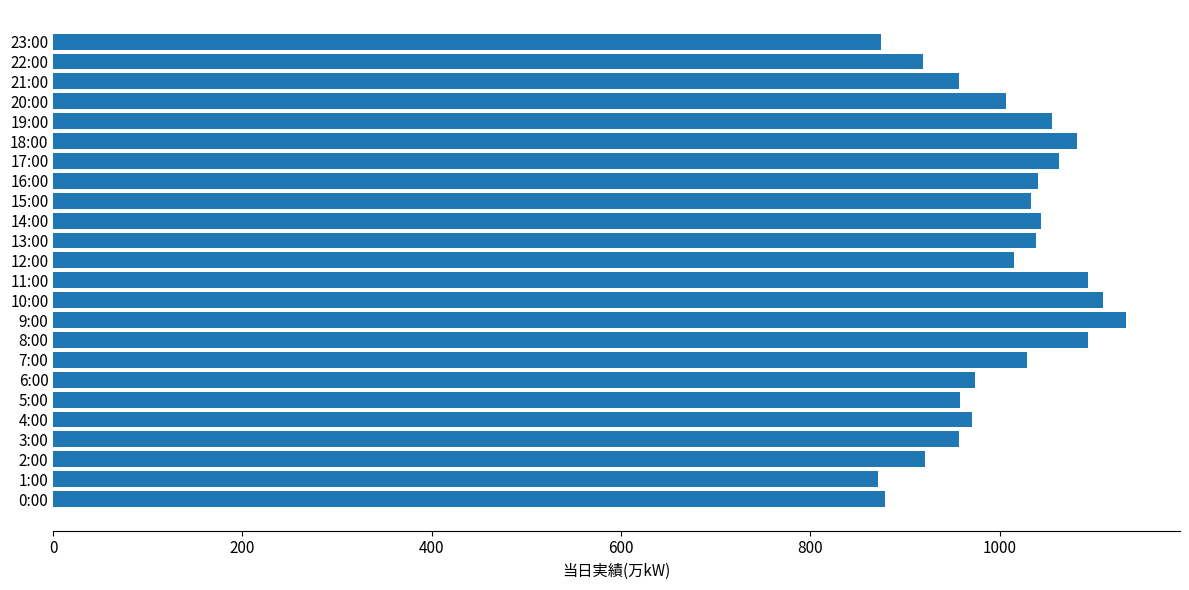

True or false: the data shows 1015 at 12:00.

True